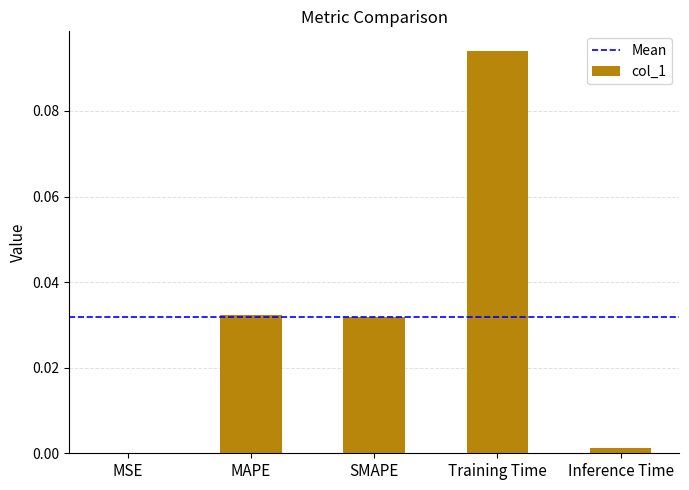

Which category has the highest value across all series?

Training Time